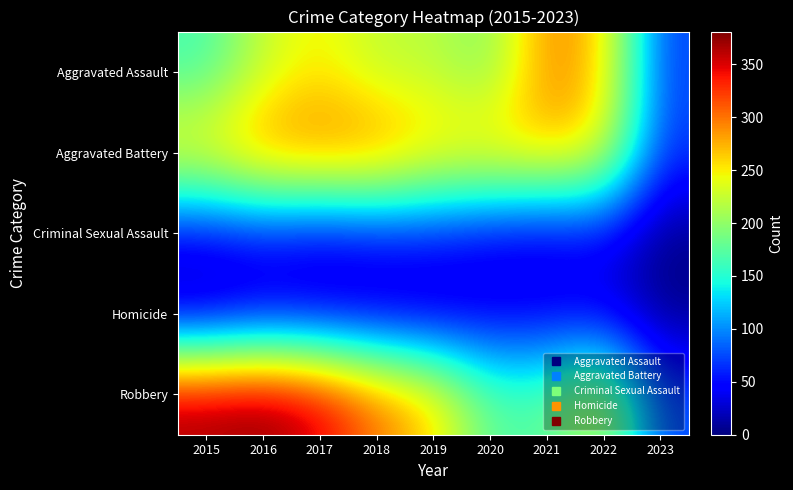

Which has a higher value, 2018 or 2023?

2018